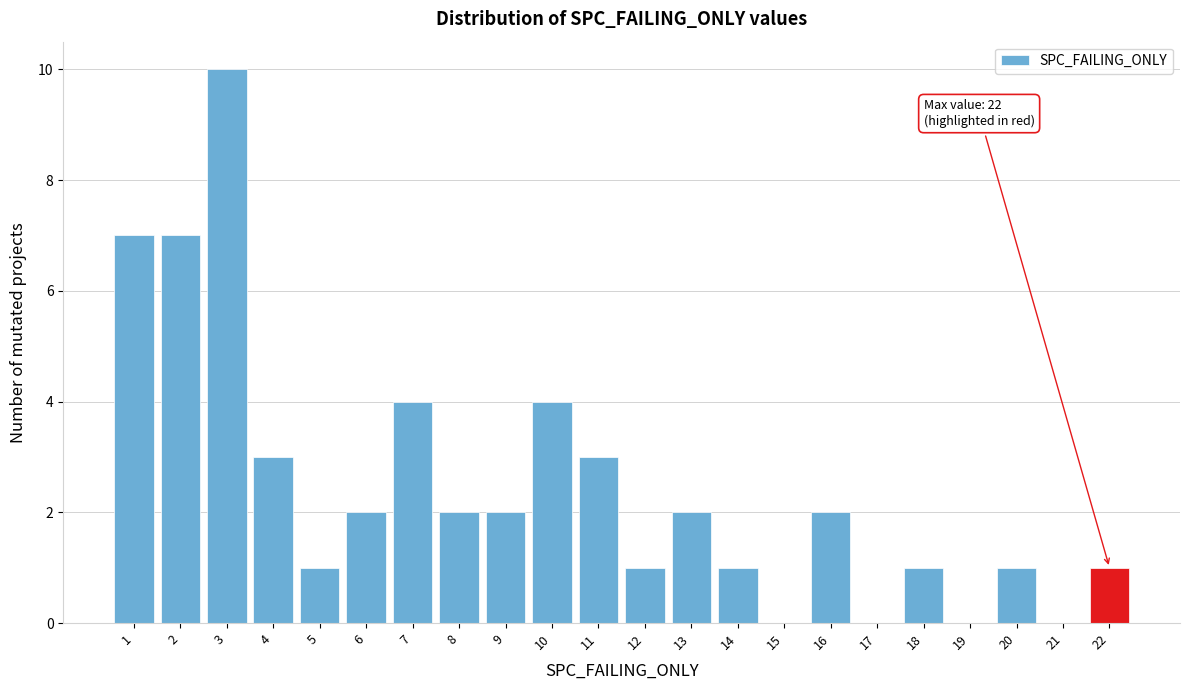

Over which range of the x-axis is the bar tallest?

2.5 to 3.5